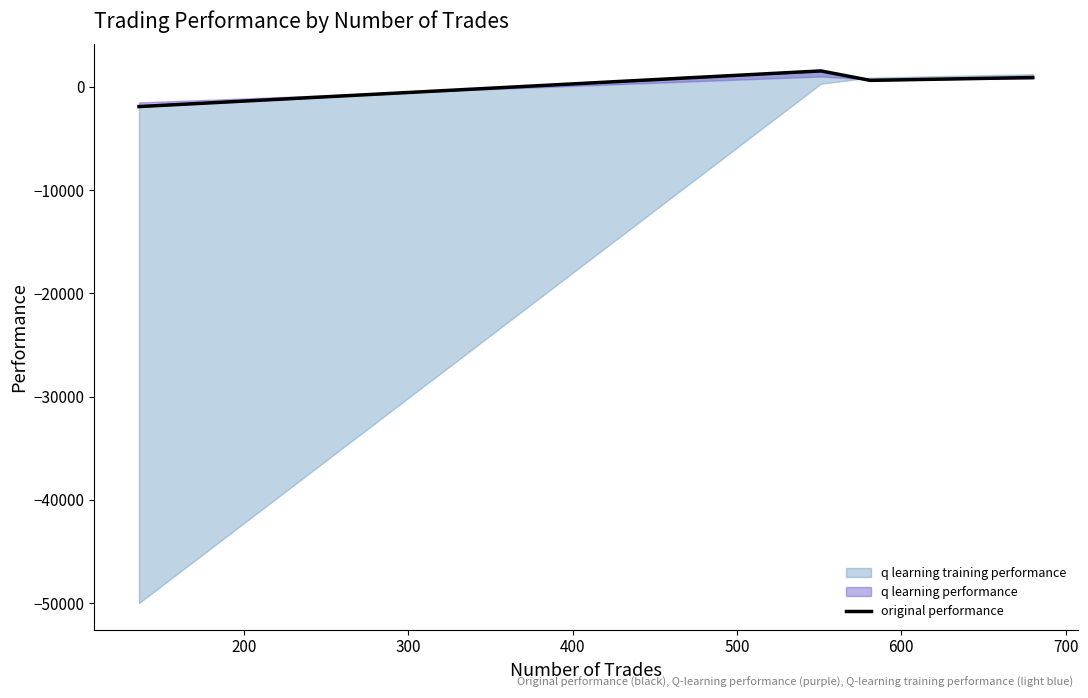

What is the average value?

296.2